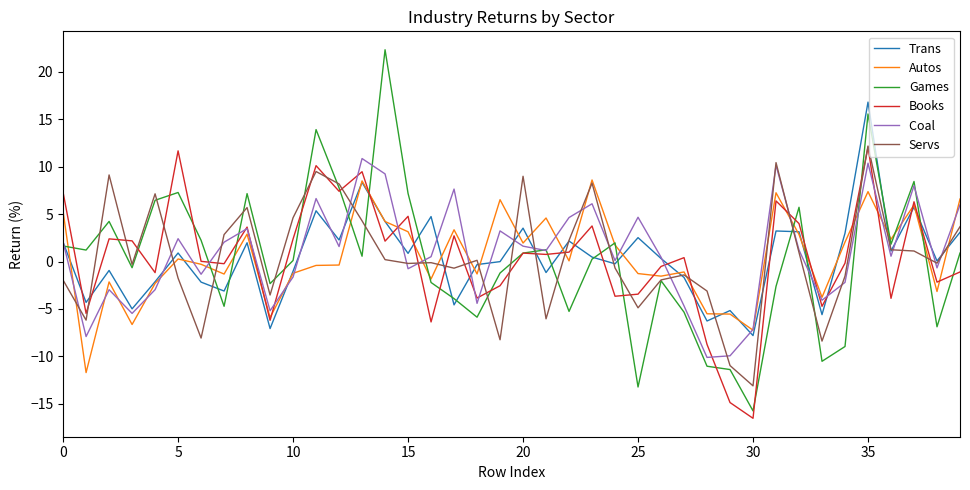

What is the greatest value displayed?

22.3